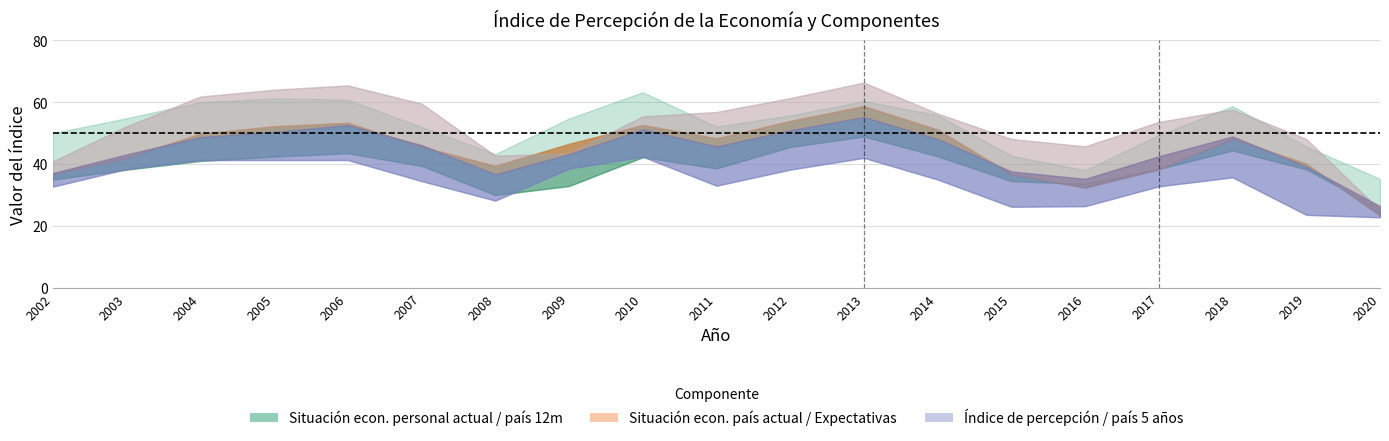

How many values in the Situación económica, del país a 5 años series exceed 35?

9